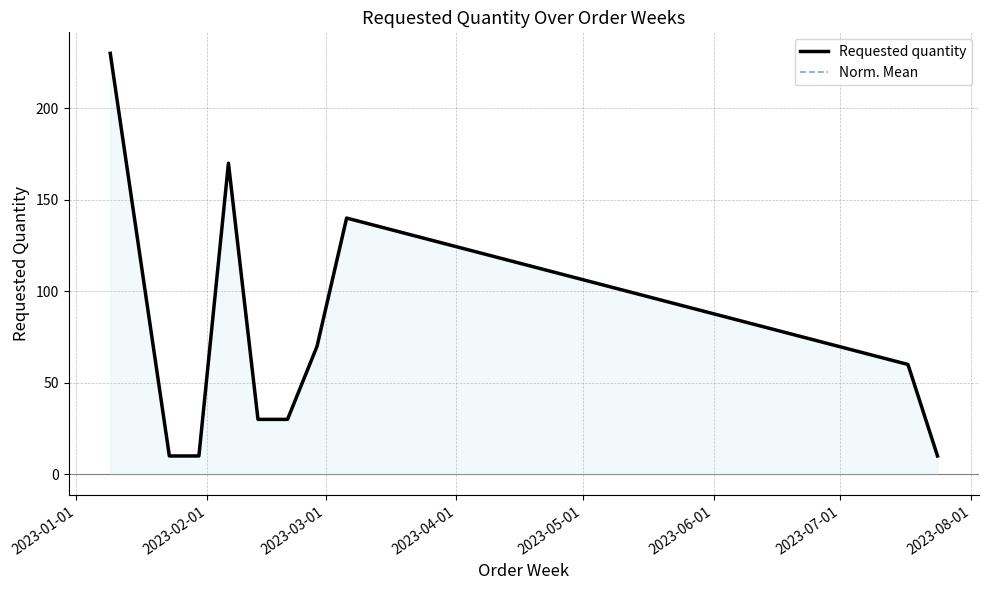

What is the sum of the Norm. Mean values at 2023-04-01 and 2023-02-01?

180